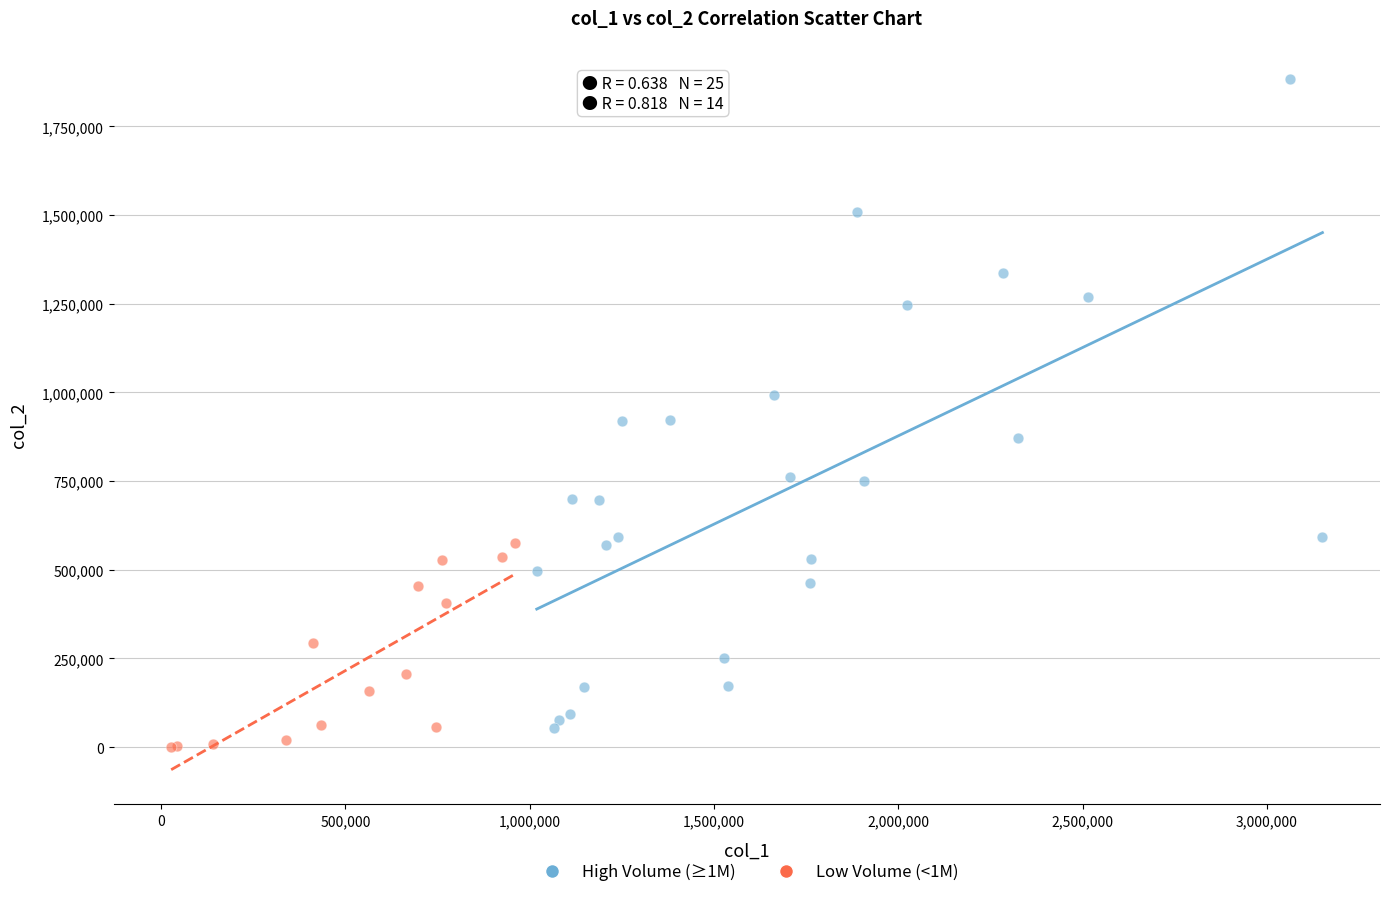

Which series has the widest spread of Y values?

High Volume (≥1M)